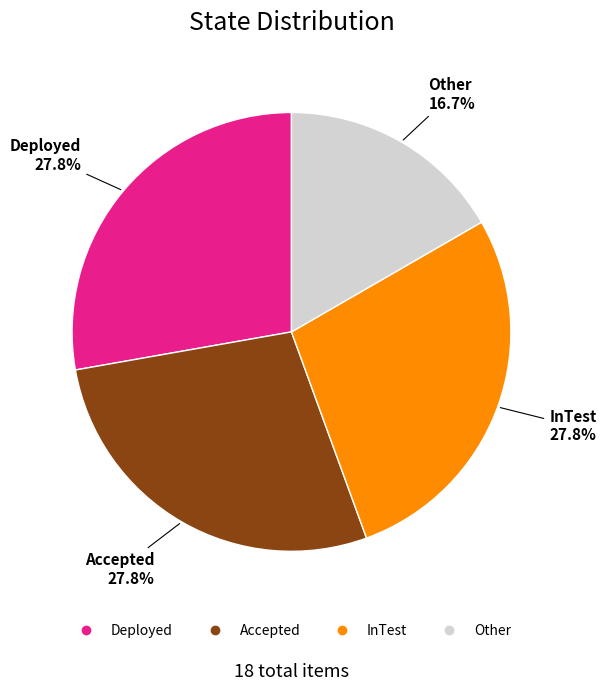

Between Other and InTest, which is larger?

InTest